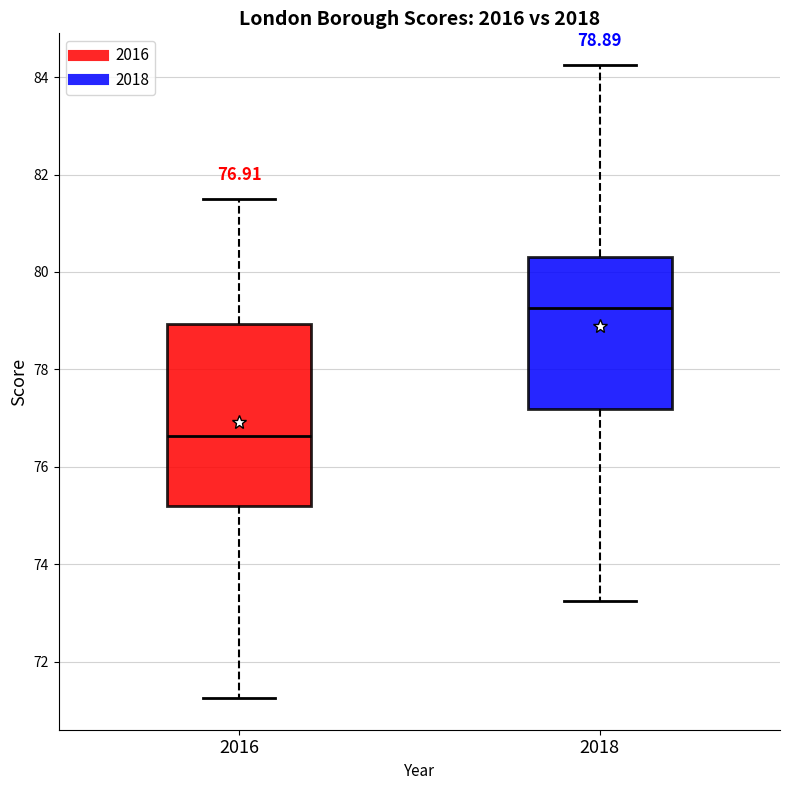

Which box is the tallest, from its lower edge to its upper edge?

2016